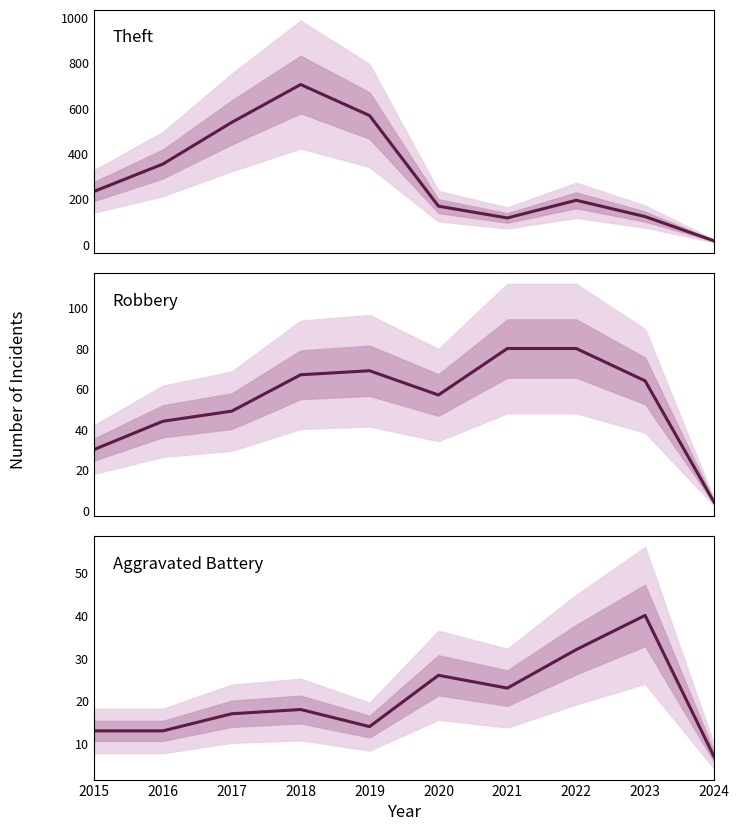

What is the difference between the Theft values at 2017 and 2015?

305